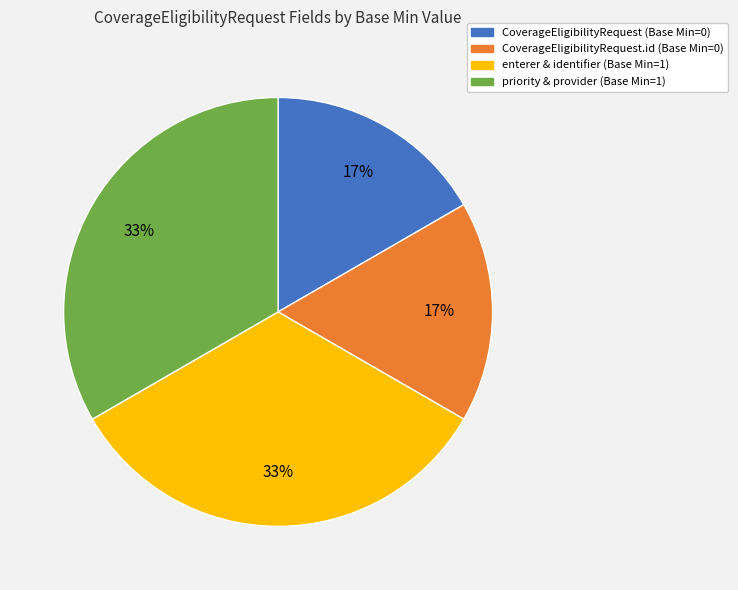

True or false: CoverageEligibilityRequest (Base Min=0) accounts for 2% of the total.

False